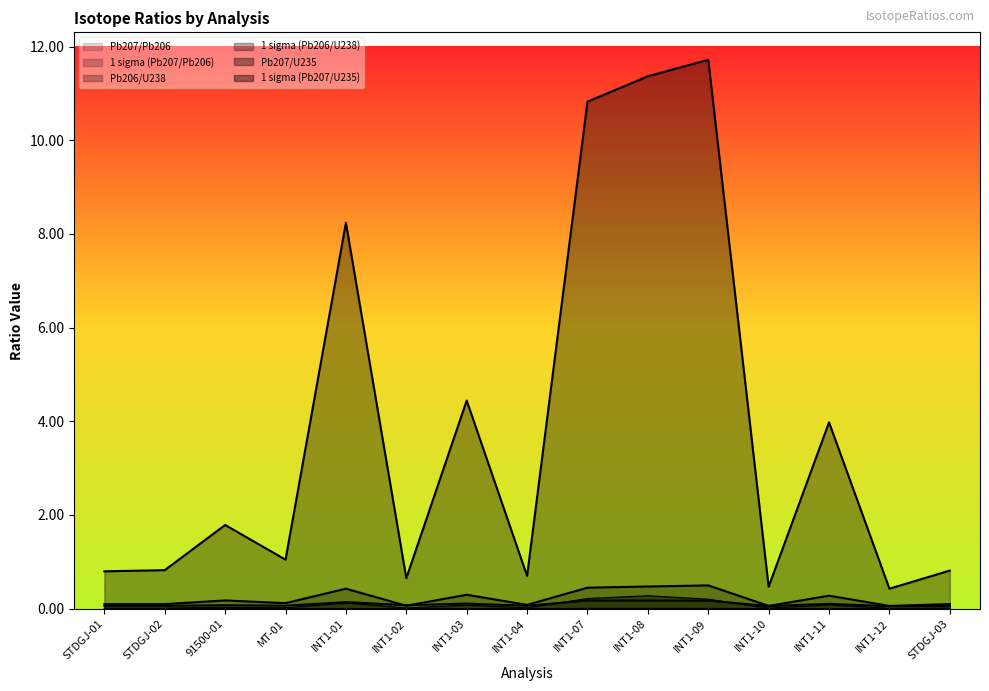

What is the label of the 7th point from the right?

INT1-07